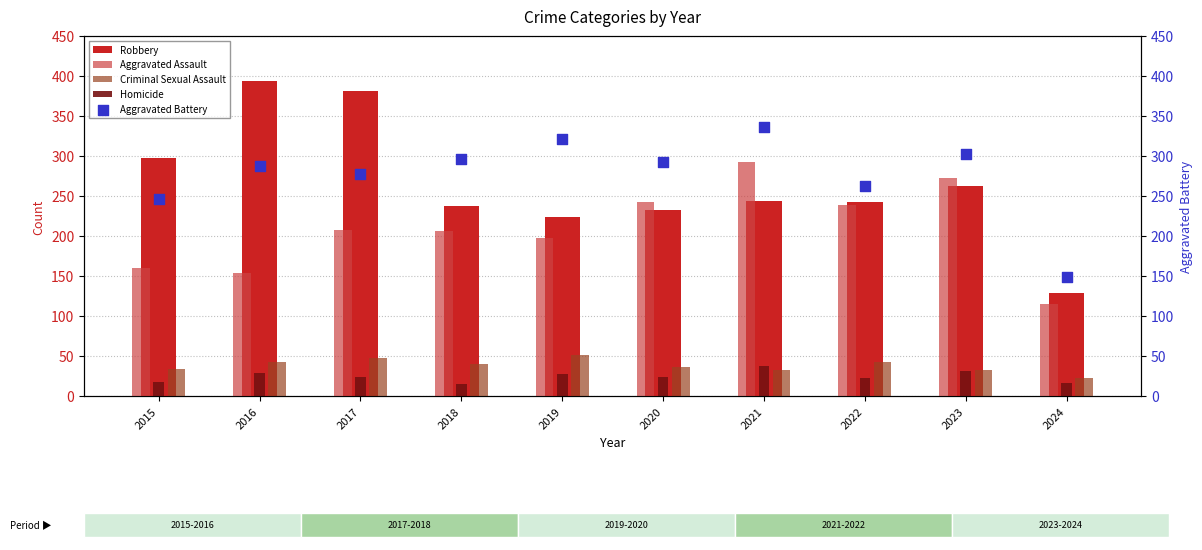

At which category is the sum across all series the highest?

2021